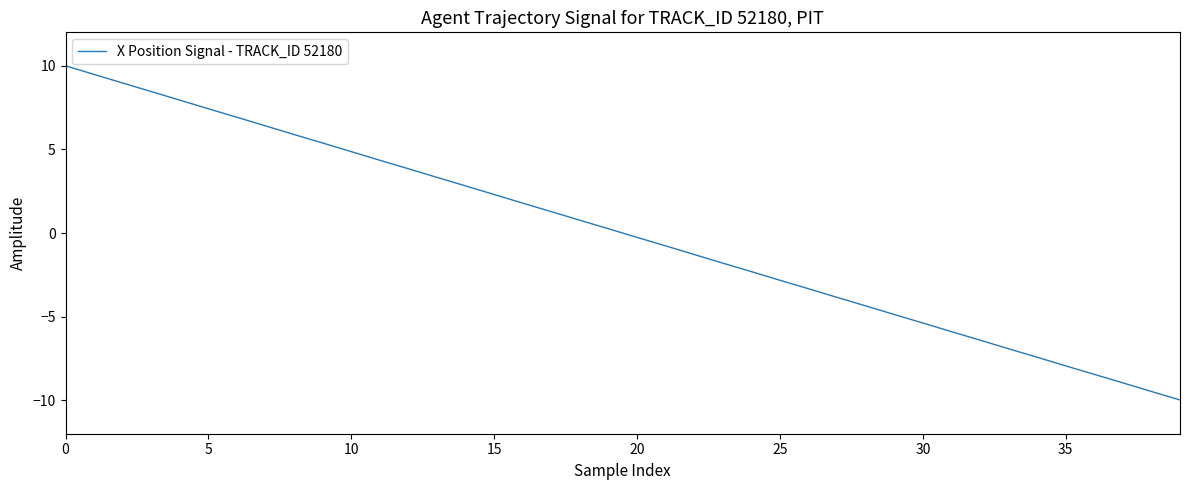

Reading right to left, what are all the values shown in this chart?

-10.0	-9.5	-9.0	-8.5	-7.9	-7.4	-6.9	-6.4	-5.9	-5.4	-4.9	-4.4	-3.8	-3.3	-2.8	-2.3	-1.8	-1.3	-0.8	-0.3	0.3	0.8	1.3	1.8	2.3	2.8	3.3	3.8	4.4	4.9	5.4	5.9	6.4	6.9	7.4	7.9	8.5	9.0	9.5	10.0